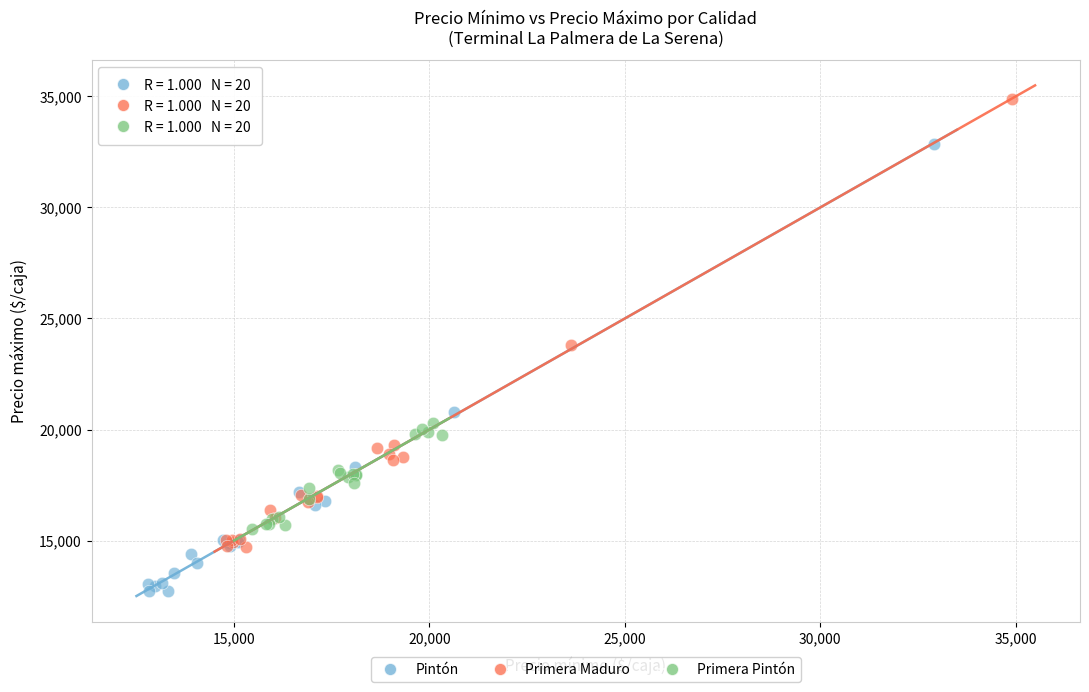

Which series contains the lowest Y value?

Pintón